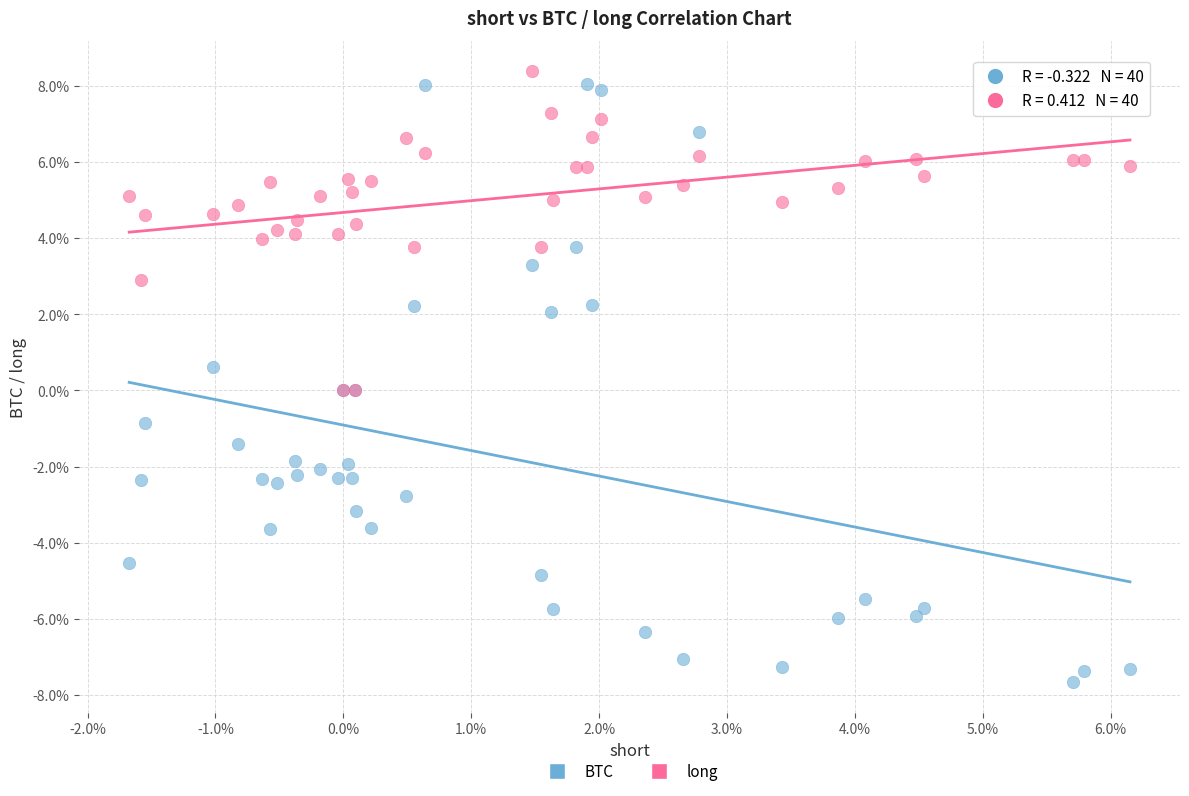

Which series reaches the maximum Y coordinate?

long